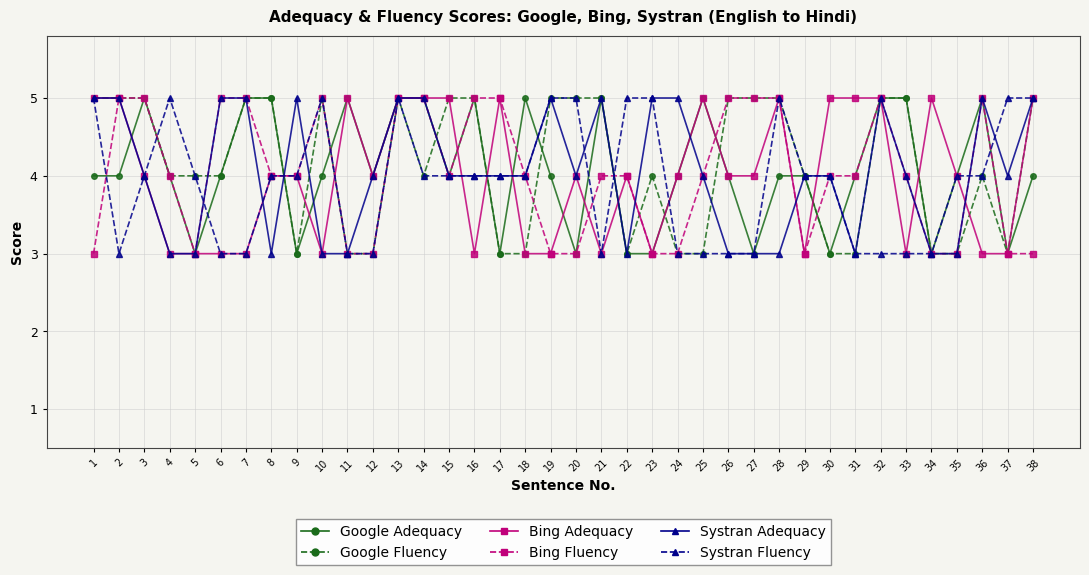

Is the value of Google Fluency at 13 greater than the value of Google Adequacy at 10?

Yes